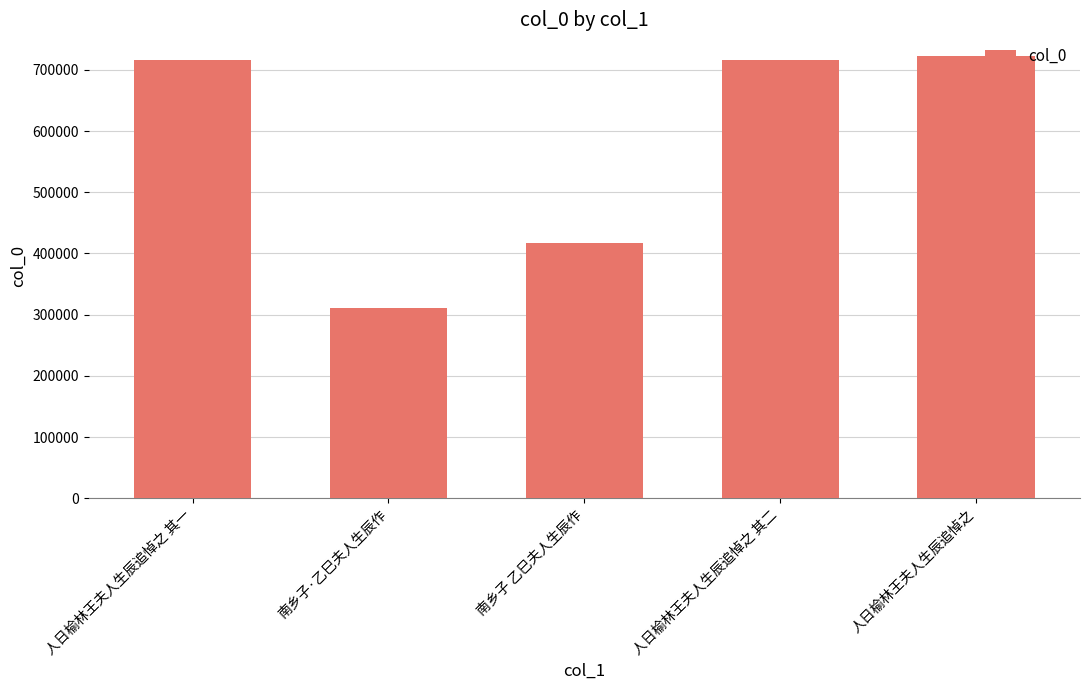

What is the label of the 2nd bar from the left?

南乡子·乙巳夫人生辰作